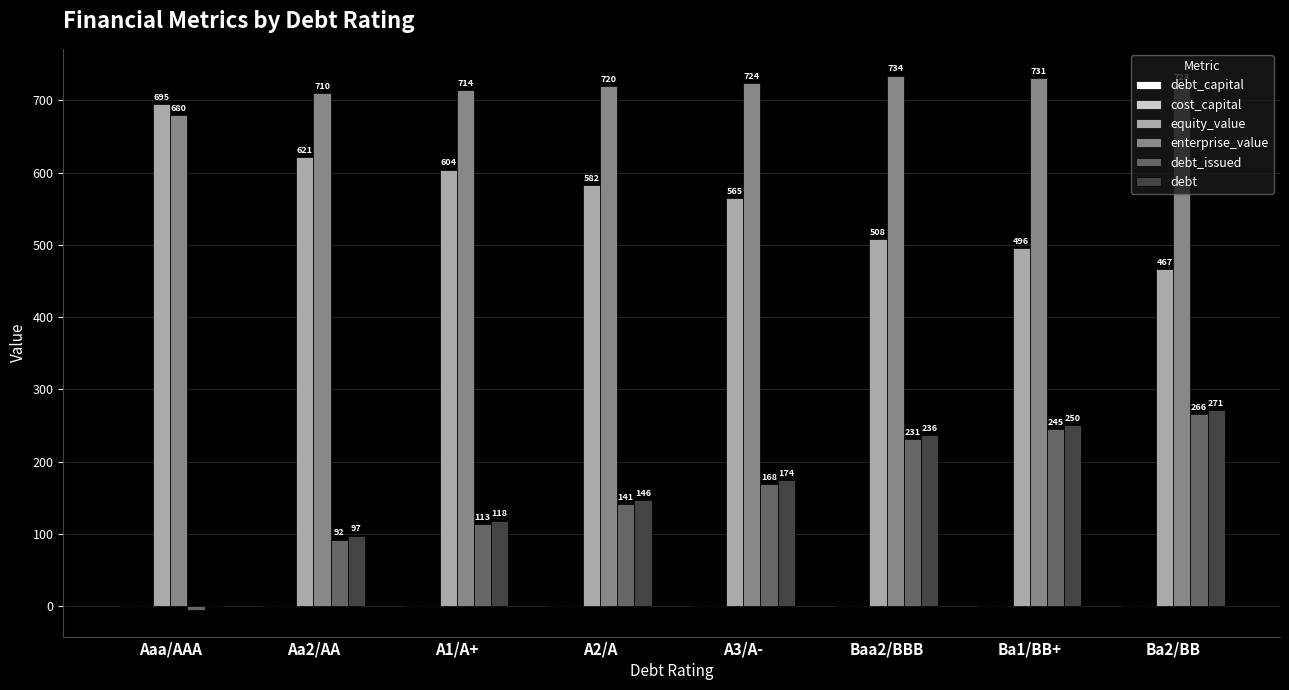

Which series has the largest total across all categories?

enterprise_value